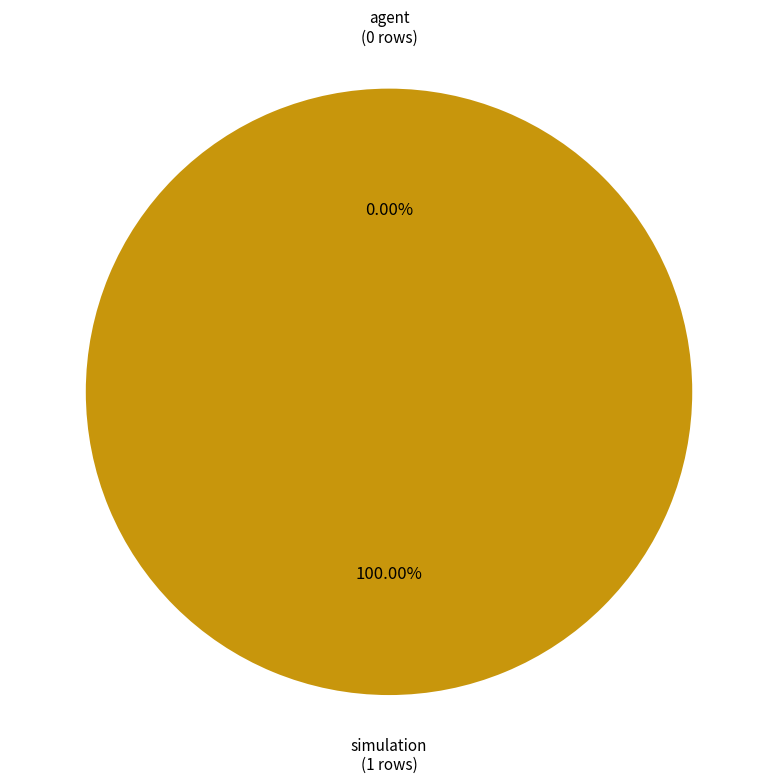

What is the smallest slice in the pie chart?

agent